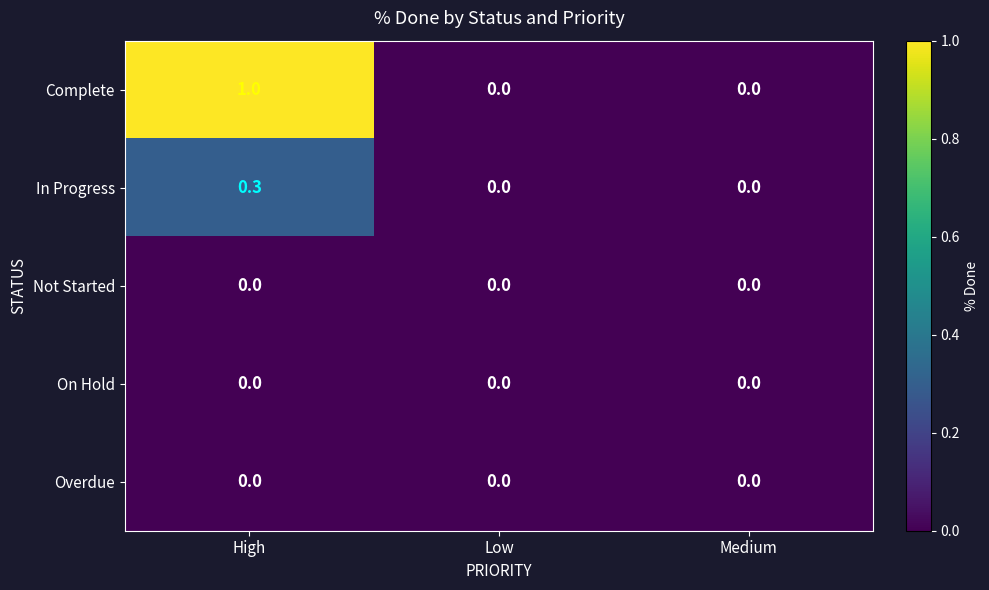

How many categories are shown in the chart?

3